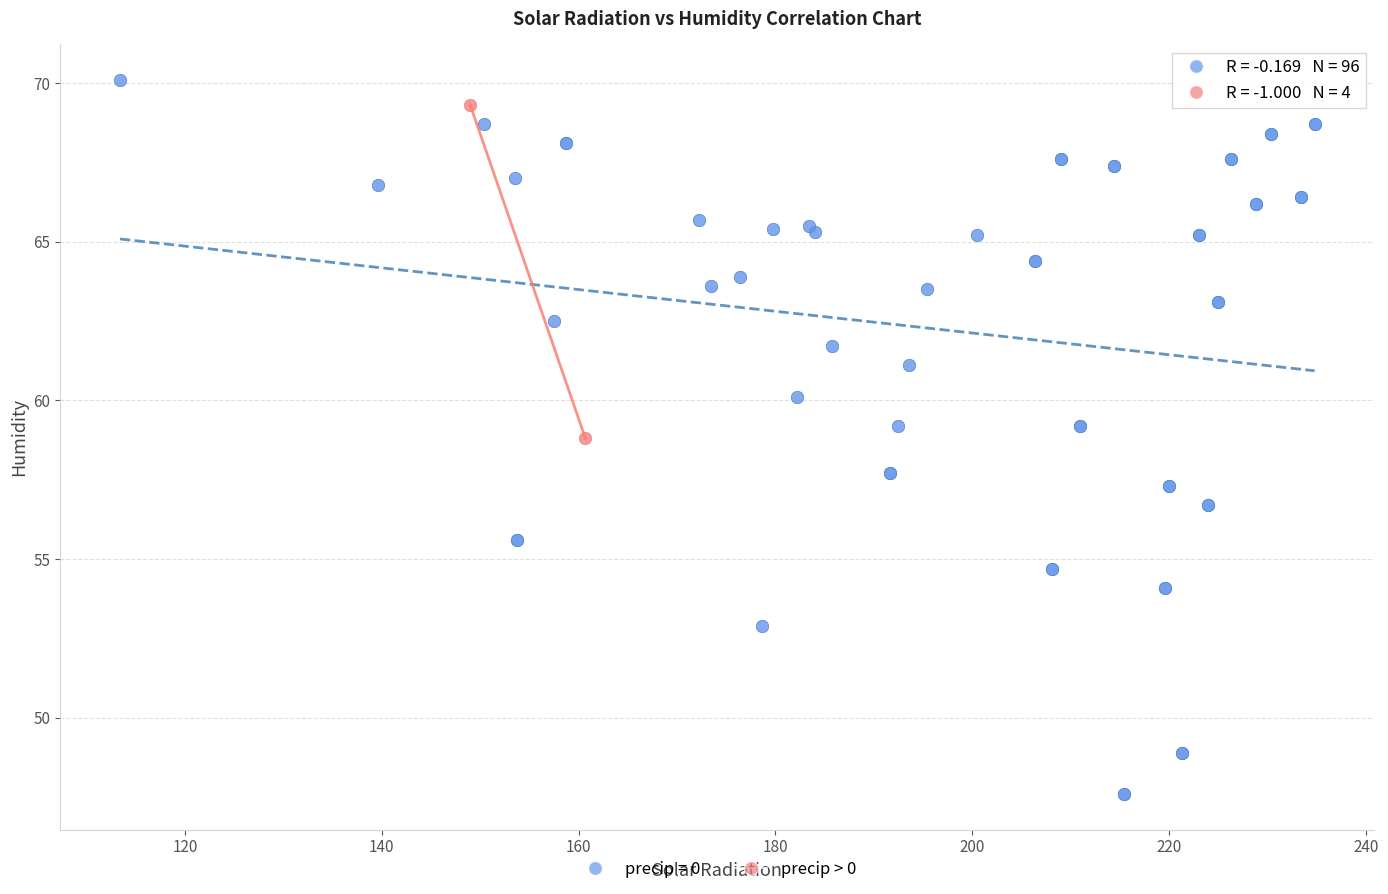

Which series reaches the minimum Y coordinate?

precip = 0